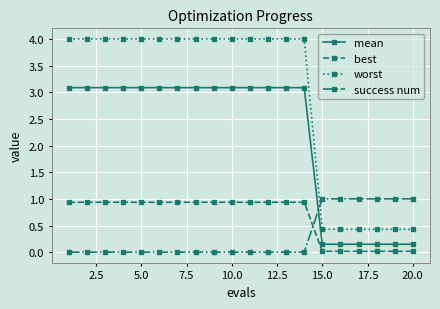

What are all the series names shown in the legend?

mean, best, worst, success num